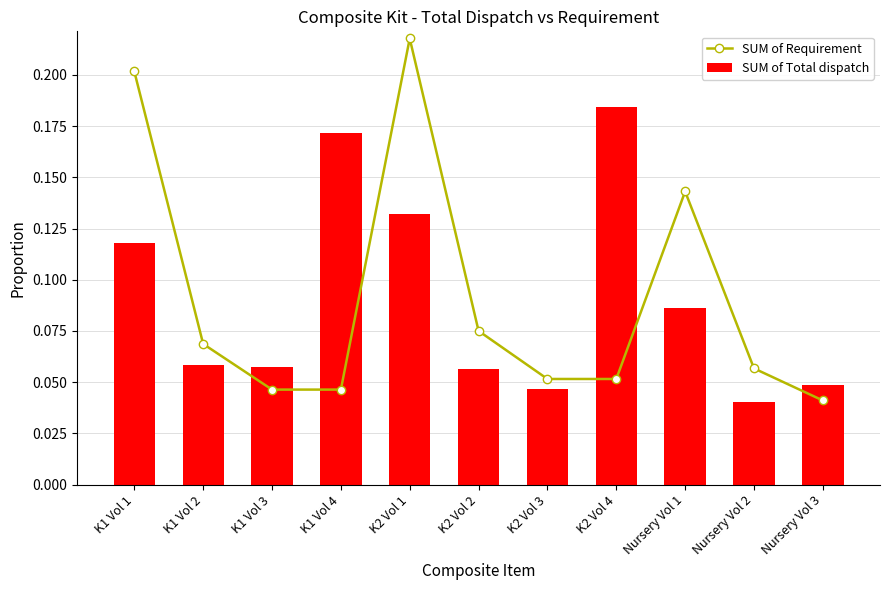

Which series has the largest total across all categories?

SUM of Requirement